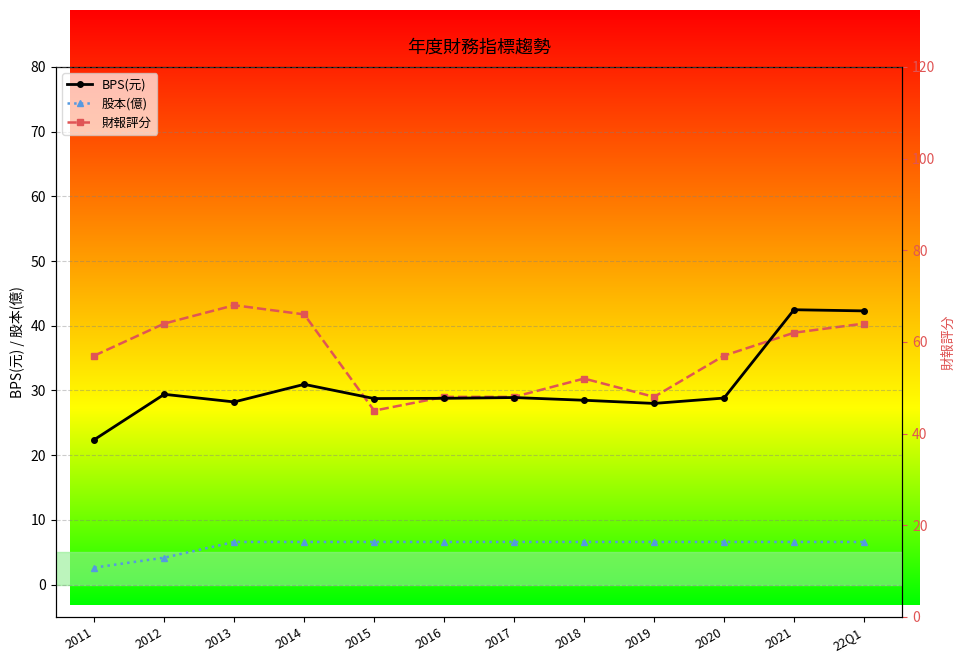

List the labels in order of 財報評分 value, smallest first.

2015, 2016, 2017, 2019, 2018, 2011, 2020, 2021, 2012, 22Q1, 2014, 2013